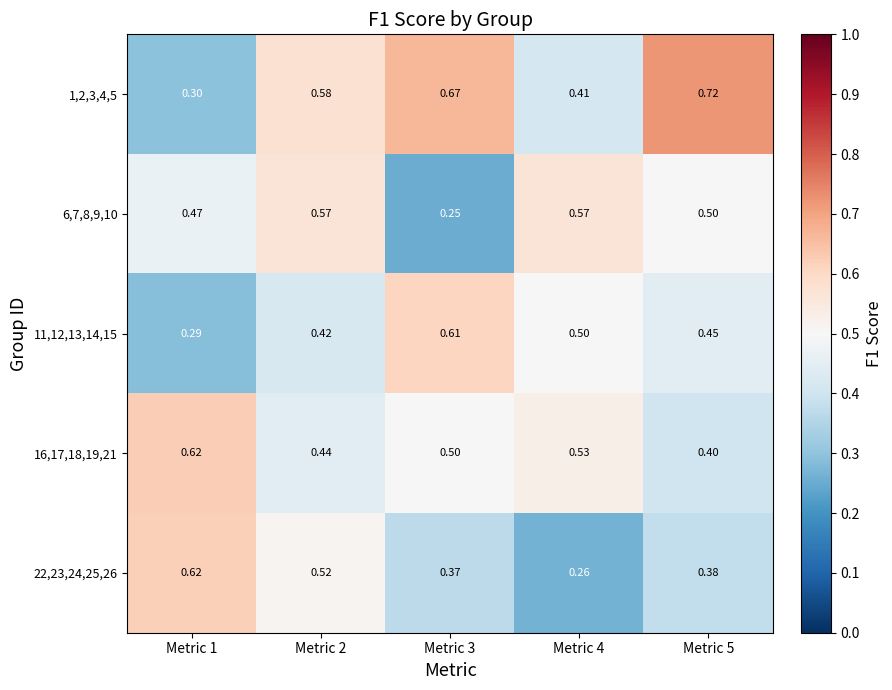

What is the total value across all series at Metric 4?

2.3